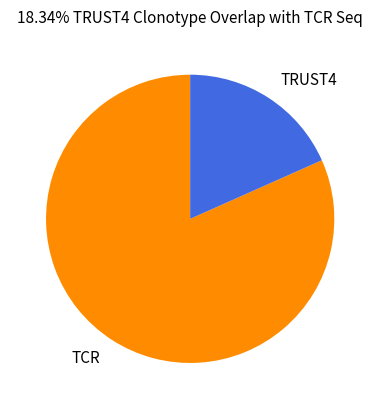

How many slices are in this pie chart?

2